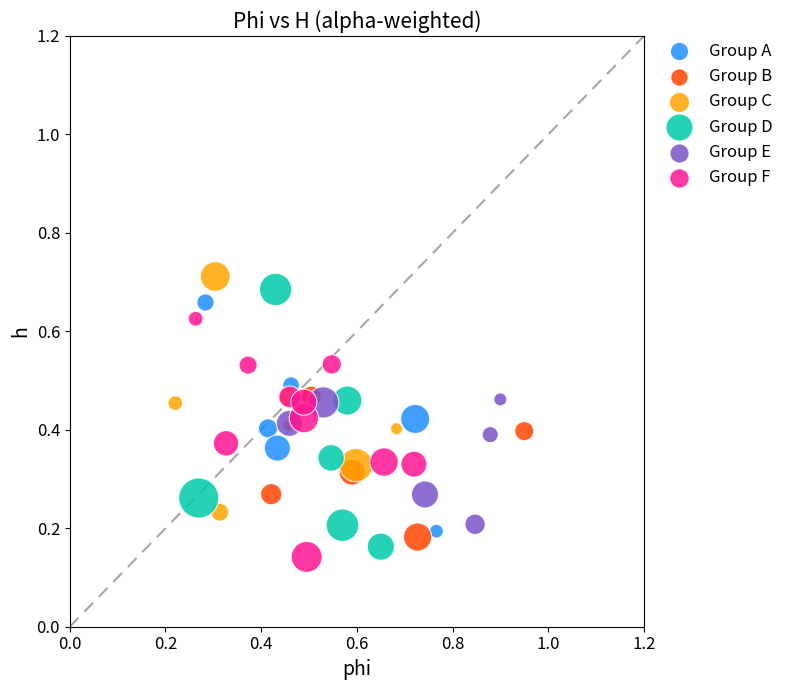

What are all the series names shown in the legend?

Group A, Group B, Group C, Group D, Group E, Group F